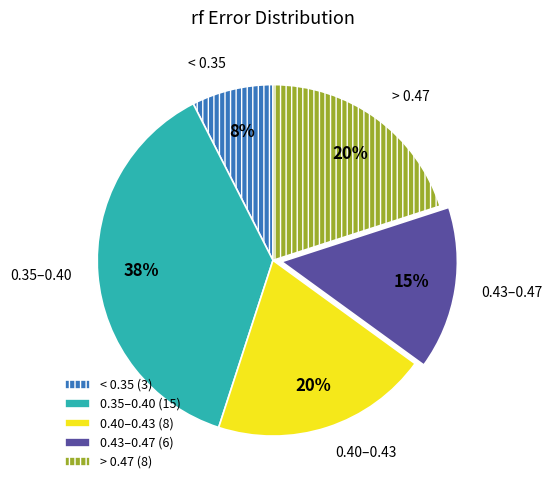

What is the ratio of the value at 0.35–0.40 to the value at 0.43–0.47?

2.5